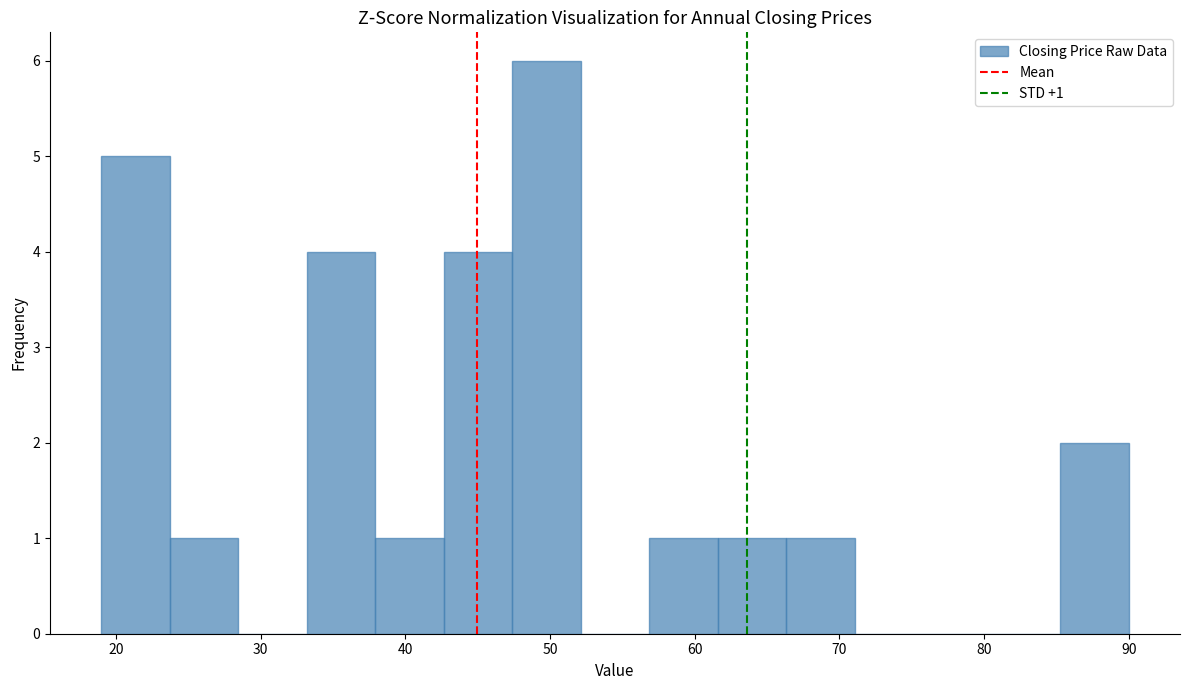

Which range on the x-axis has the tallest bar?

47 to 52